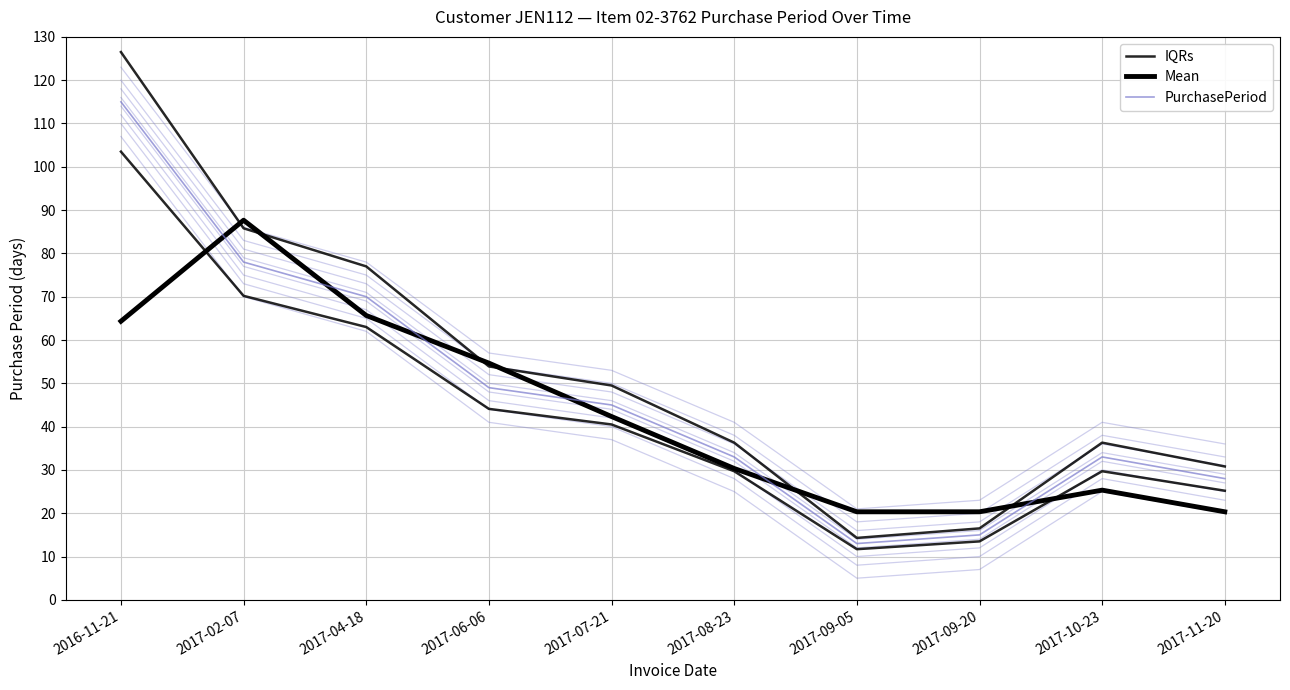

What is the difference between the second highest and second lowest values in the PurchasePeriod series?

63.0